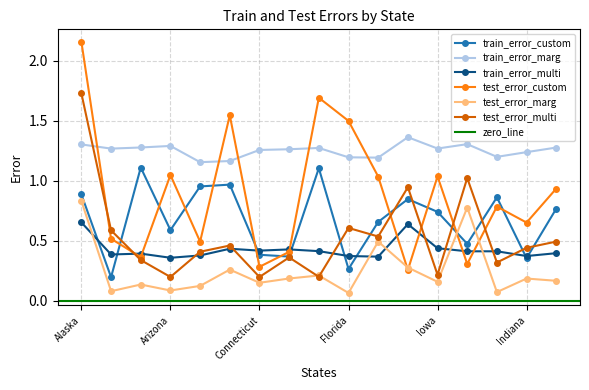

What is the maximum value for train_error_custom?

1.1